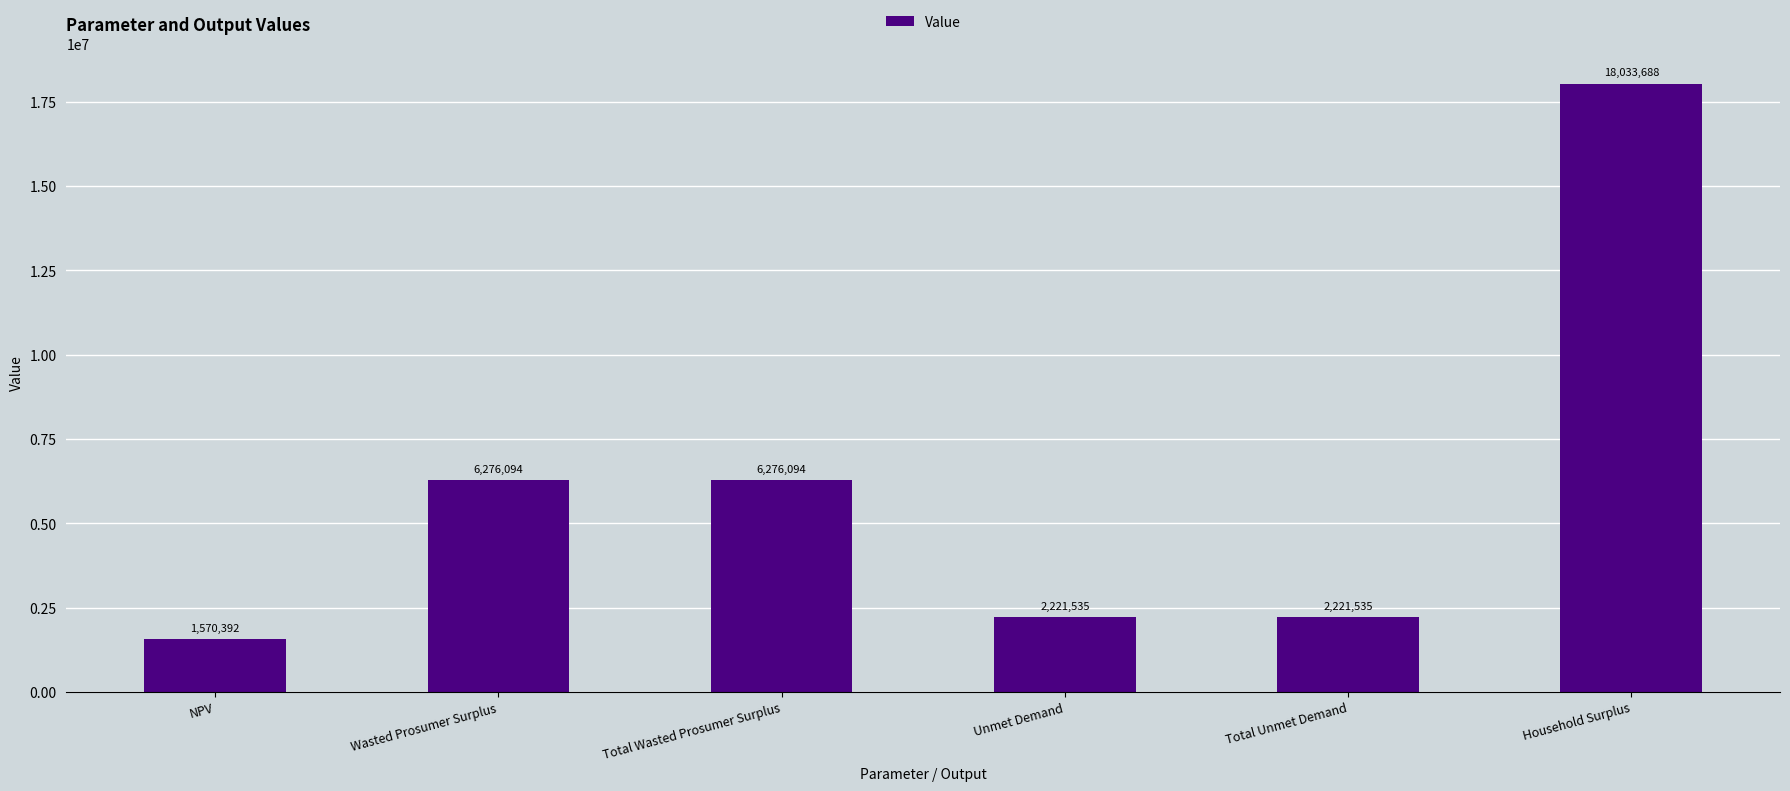

What is the label of the 1st bar from the left?

NPV